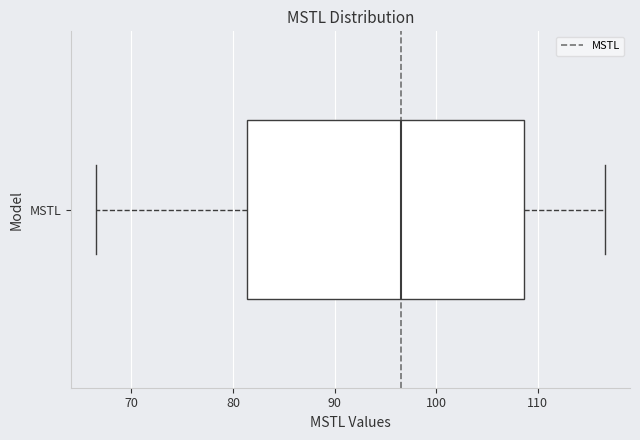

Read this box plot against the x-axis: the position of the median line, the range covered by the box, and the ends of both whiskers. The values are not printed on the chart, so give them approximately, as read against the axis.

median 97, box 81 to 109, whiskers 67 to 117